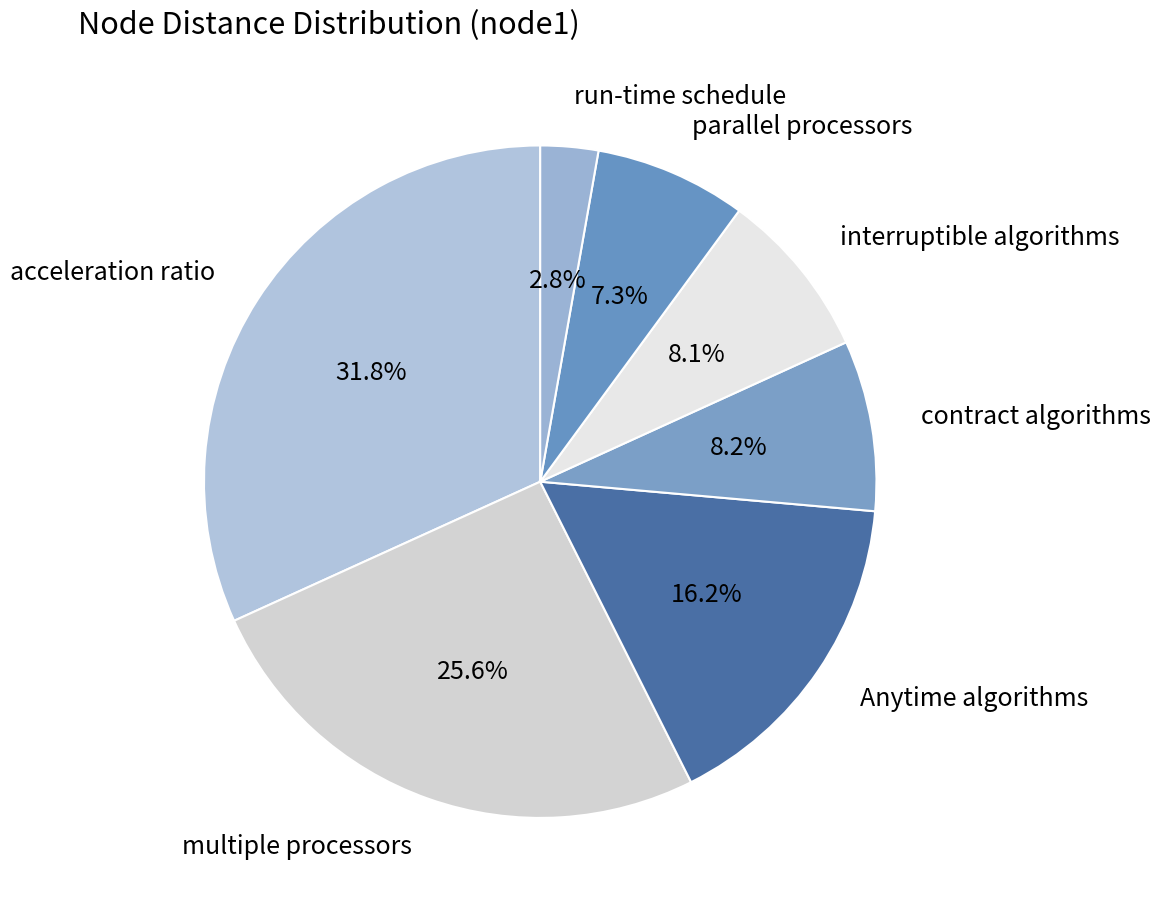

Is contract algorithms the majority of the pie?

No